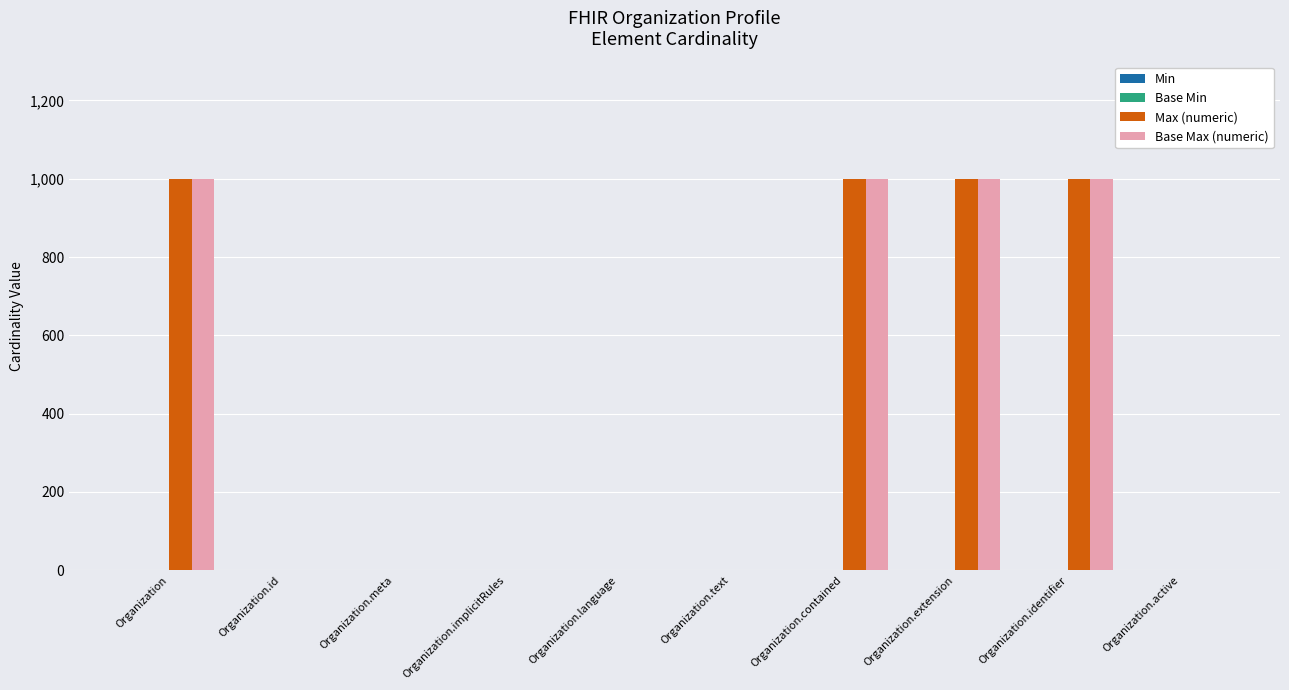

How many groups of bars are there?

10